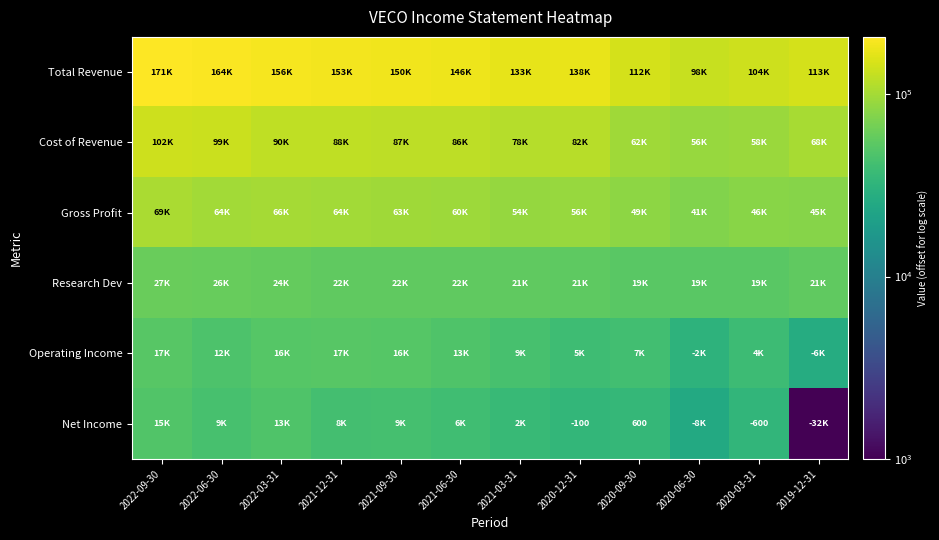

Between 2022-09-30 and 2021-12-31, which series saw the biggest shift?

Total Revenue